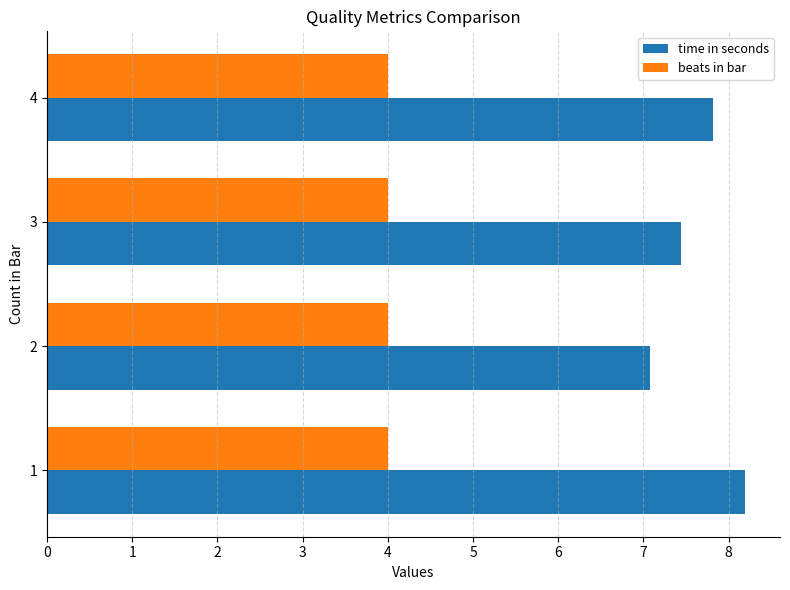

What is the average value of the beats in bar series?

4.0